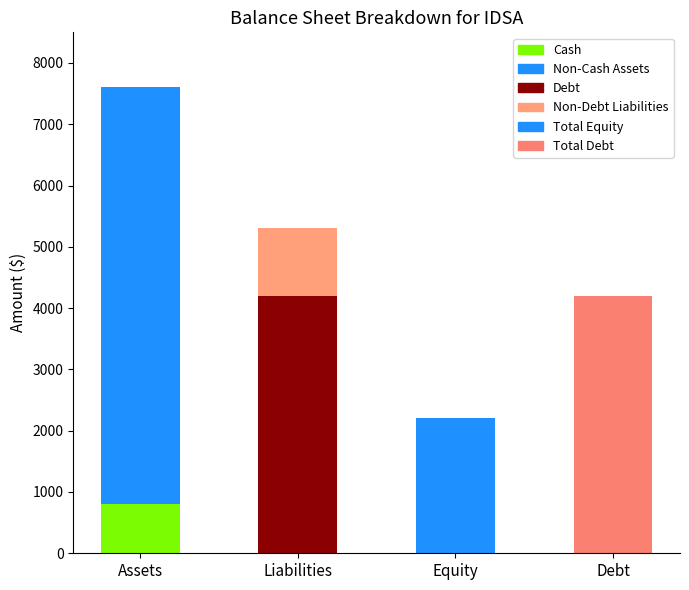

Count the Non-Debt Liabilities values in the range 0 to 1100.

4